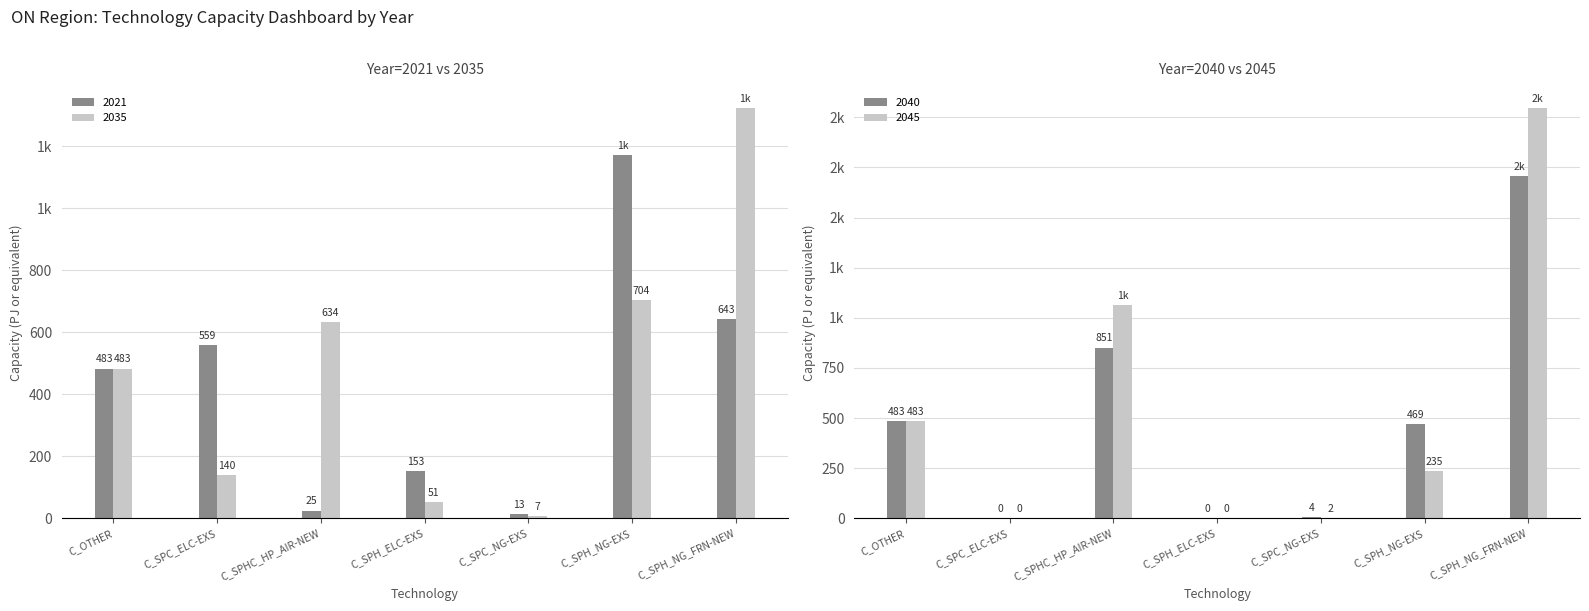

Reading left to right, what are all the values shown in this chart?

2021: C_OTHER=483.0	C_SPC_ELC-EXS=558.6	C_SPHC_HP_AIR-NEW=24.8	C_SPH_ELC-EXS=153.4	C_SPC_NG-EXS=13.0	C_SPH_NG-EXS=1172.5	C_SPH_NG_FRN-NEW=642.6
2035: C_OTHER=483.0	C_SPC_ELC-EXS=139.7	C_SPHC_HP_AIR-NEW=633.7	C_SPH_ELC-EXS=51.1	C_SPC_NG-EXS=6.5	C_SPH_NG-EXS=703.5	C_SPH_NG_FRN-NEW=1322.3
2040: C_OTHER=483.0	C_SPC_ELC-EXS=0.0	C_SPHC_HP_AIR-NEW=851.4	C_SPH_ELC-EXS=0.0	C_SPC_NG-EXS=4.3	C_SPH_NG-EXS=469.0	C_SPH_NG_FRN-NEW=1705.9
2045: C_OTHER=483.0	C_SPC_ELC-EXS=0.0	C_SPHC_HP_AIR-NEW=1064.0	C_SPH_ELC-EXS=0.0	C_SPC_NG-EXS=2.2	C_SPH_NG-EXS=234.5	C_SPH_NG_FRN-NEW=2044.6